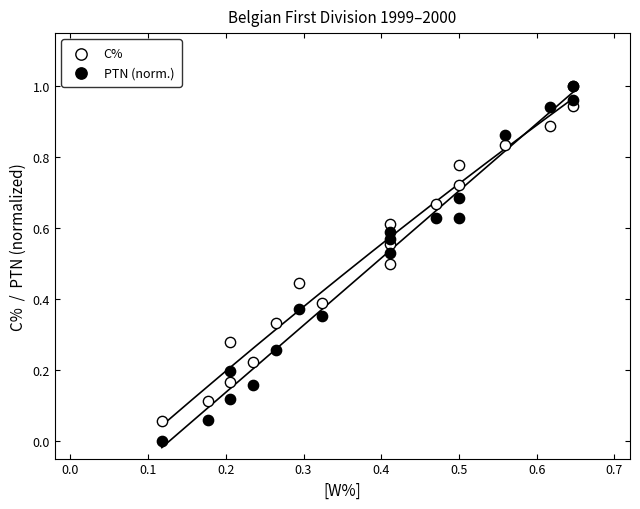

What are all the series names shown in the legend?

C%, PTN (norm.)